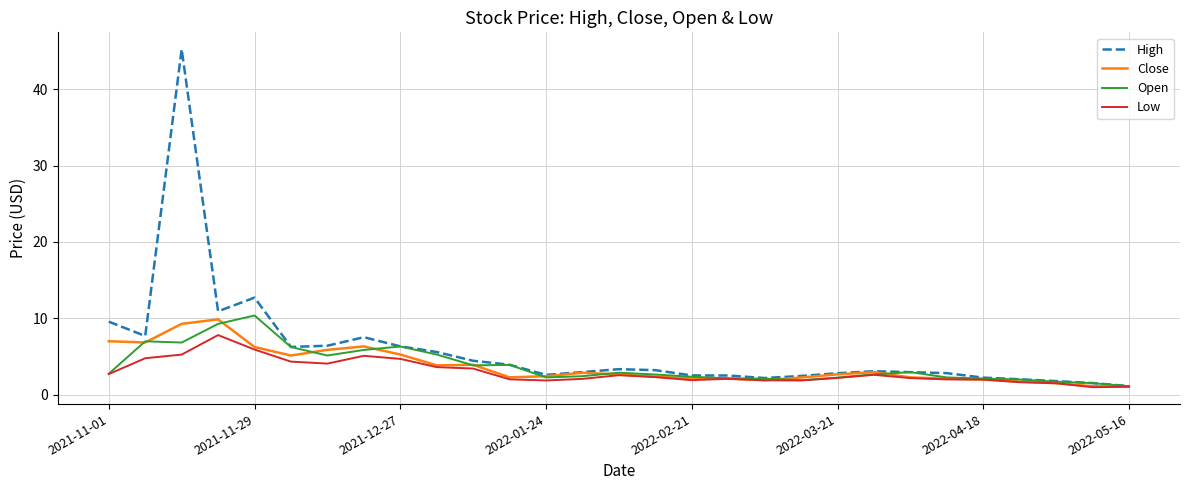

What is the minimum value shown in the chart?

1.0